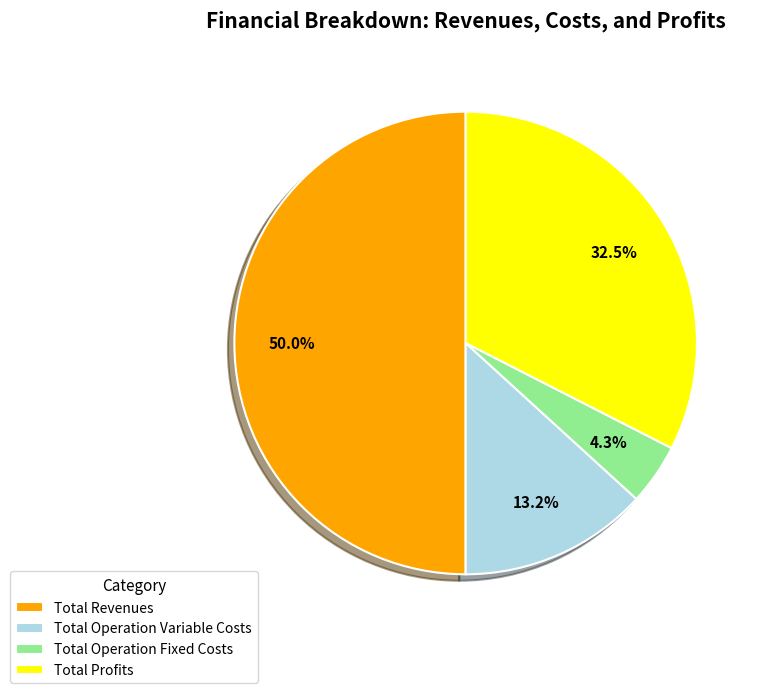

To the nearest percent, what is the average slice percentage?

25%